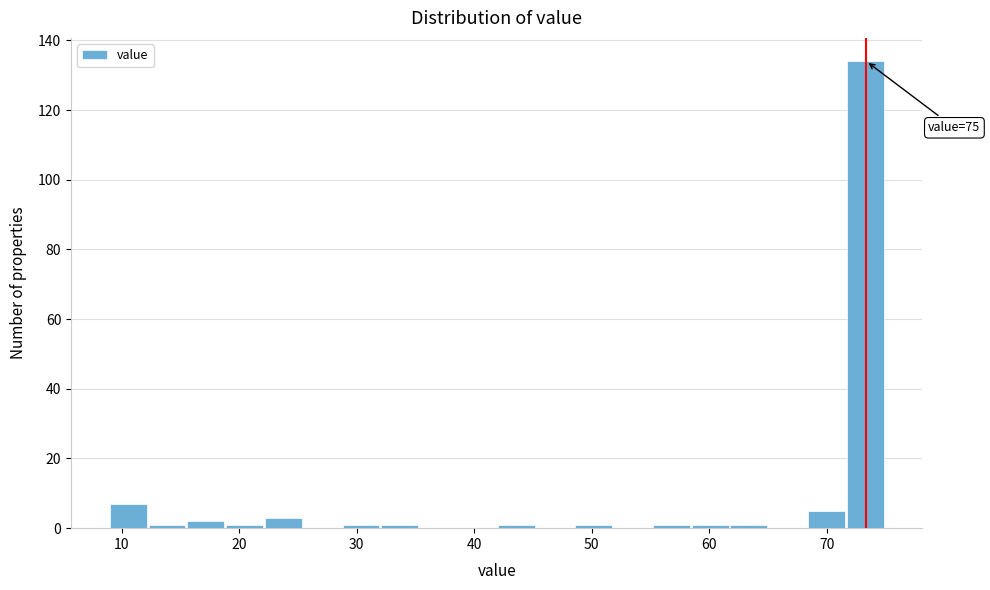

Read against the x-axis, roughly where is the centre of the tallest bar?

73